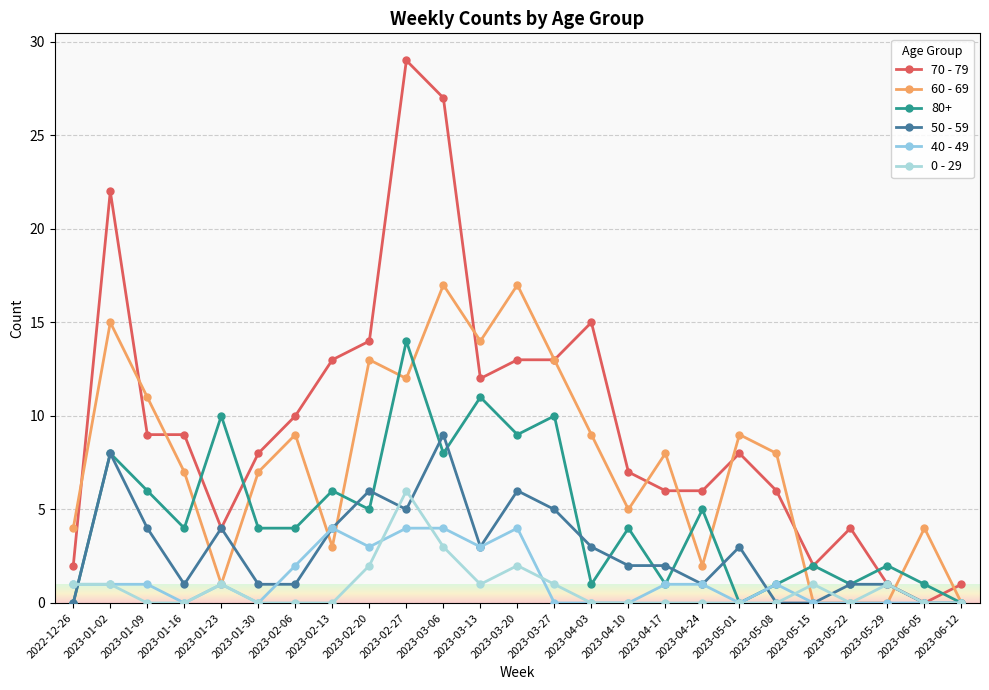

Reading right to left, extract all data points from this chart.

70 - 79: 2023-06-12=1	2023-06-05=0	2023-05-29=1	2023-05-22=4	2023-05-15=2	2023-05-08=6	2023-05-01=8	2023-04-24=6	2023-04-17=6	2023-04-10=7	2023-04-03=15	2023-03-27=13	2023-03-20=13	2023-03-13=12	2023-03-06=27	2023-02-27=29	2023-02-20=14	2023-02-13=13	2023-02-06=10	2023-01-30=8	2023-01-23=4	2023-01-16=9	2023-01-09=9	2023-01-02=22	2022-12-26=2
60 - 69: 2023-06-12=0	2023-06-05=4	2023-05-29=0	2023-05-22=0	2023-05-15=0	2023-05-08=8	2023-05-01=9	2023-04-24=2	2023-04-17=8	2023-04-10=5	2023-04-03=9	2023-03-27=13	2023-03-20=17	2023-03-13=14	2023-03-06=17	2023-02-27=12	2023-02-20=13	2023-02-13=3	2023-02-06=9	2023-01-30=7	2023-01-23=1	2023-01-16=7	2023-01-09=11	2023-01-02=15	2022-12-26=4
80+: 2023-06-12=0	2023-06-05=1	2023-05-29=2	2023-05-22=1	2023-05-15=2	2023-05-08=1	2023-05-01=0	2023-04-24=5	2023-04-17=1	2023-04-10=4	2023-04-03=1	2023-03-27=10	2023-03-20=9	2023-03-13=11	2023-03-06=8	2023-02-27=14	2023-02-20=5	2023-02-13=6	2023-02-06=4	2023-01-30=4	2023-01-23=10	2023-01-16=4	2023-01-09=6	2023-01-02=8	2022-12-26=0
50 - 59: 2023-06-12=0	2023-06-05=0	2023-05-29=1	2023-05-22=1	2023-05-15=0	2023-05-08=0	2023-05-01=3	2023-04-24=1	2023-04-17=2	2023-04-10=2	2023-04-03=3	2023-03-27=5	2023-03-20=6	2023-03-13=3	2023-03-06=9	2023-02-27=5	2023-02-20=6	2023-02-13=4	2023-02-06=1	2023-01-30=1	2023-01-23=4	2023-01-16=1	2023-01-09=4	2023-01-02=8	2022-12-26=0
40 - 49: 2023-06-12=0	2023-06-05=0	2023-05-29=0	2023-05-22=0	2023-05-15=0	2023-05-08=1	2023-05-01=0	2023-04-24=1	2023-04-17=1	2023-04-10=0	2023-04-03=0	2023-03-27=0	2023-03-20=4	2023-03-13=3	2023-03-06=4	2023-02-27=4	2023-02-20=3	2023-02-13=4	2023-02-06=2	2023-01-30=0	2023-01-23=1	2023-01-16=0	2023-01-09=1	2023-01-02=1	2022-12-26=1
0 - 29: 2023-06-12=0	2023-06-05=0	2023-05-29=1	2023-05-22=0	2023-05-15=1	2023-05-08=0	2023-05-01=0	2023-04-24=0	2023-04-17=0	2023-04-10=0	2023-04-03=0	2023-03-27=1	2023-03-20=2	2023-03-13=1	2023-03-06=3	2023-02-27=6	2023-02-20=2	2023-02-13=0	2023-02-06=0	2023-01-30=0	2023-01-23=1	2023-01-16=0	2023-01-09=0	2023-01-02=1	2022-12-26=1